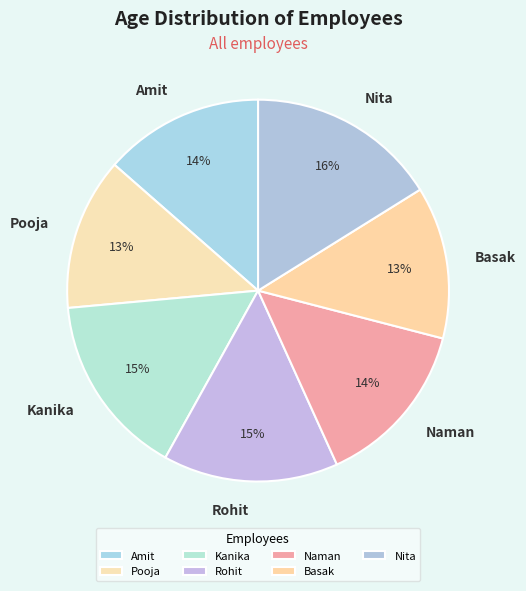

What percentage is the Rohit slice, to the nearest percent?

15%